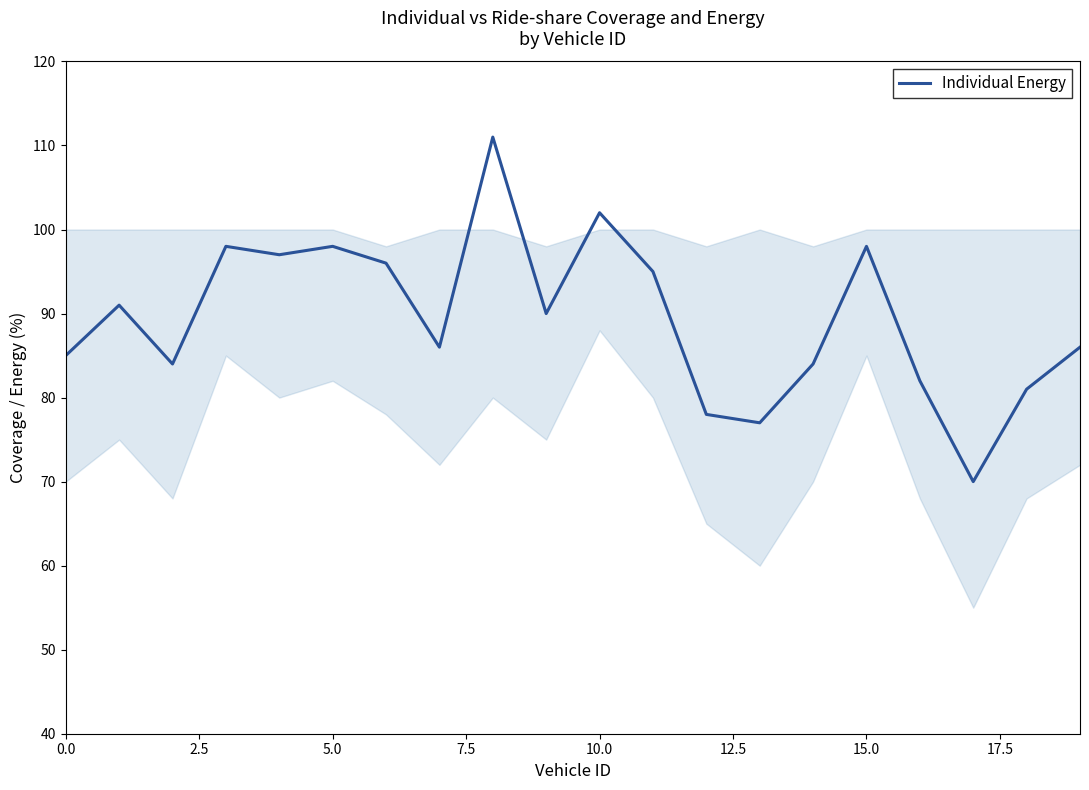

What is the smallest value displayed?

70